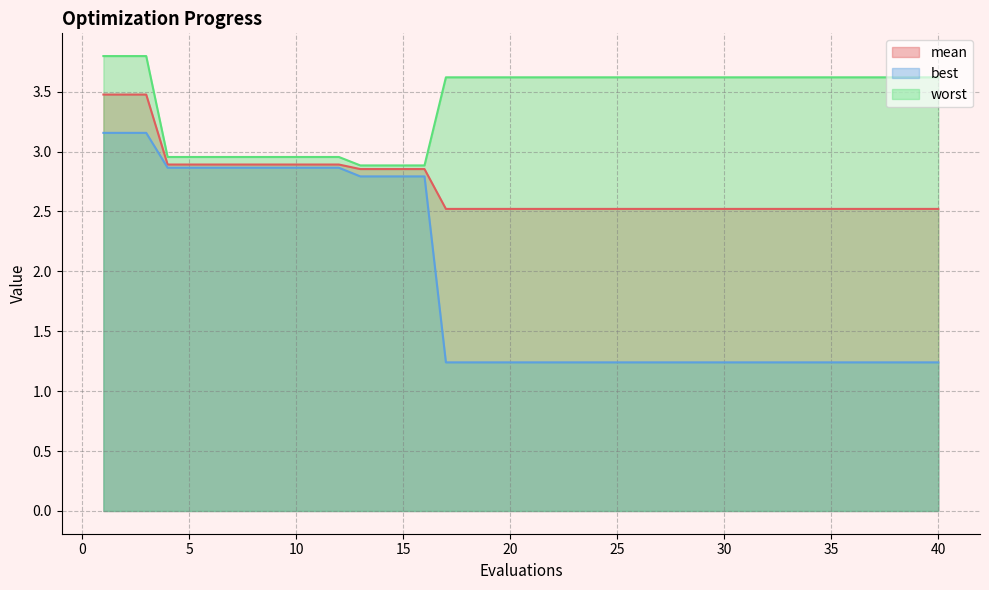

Which series has the widest spread of values?

best